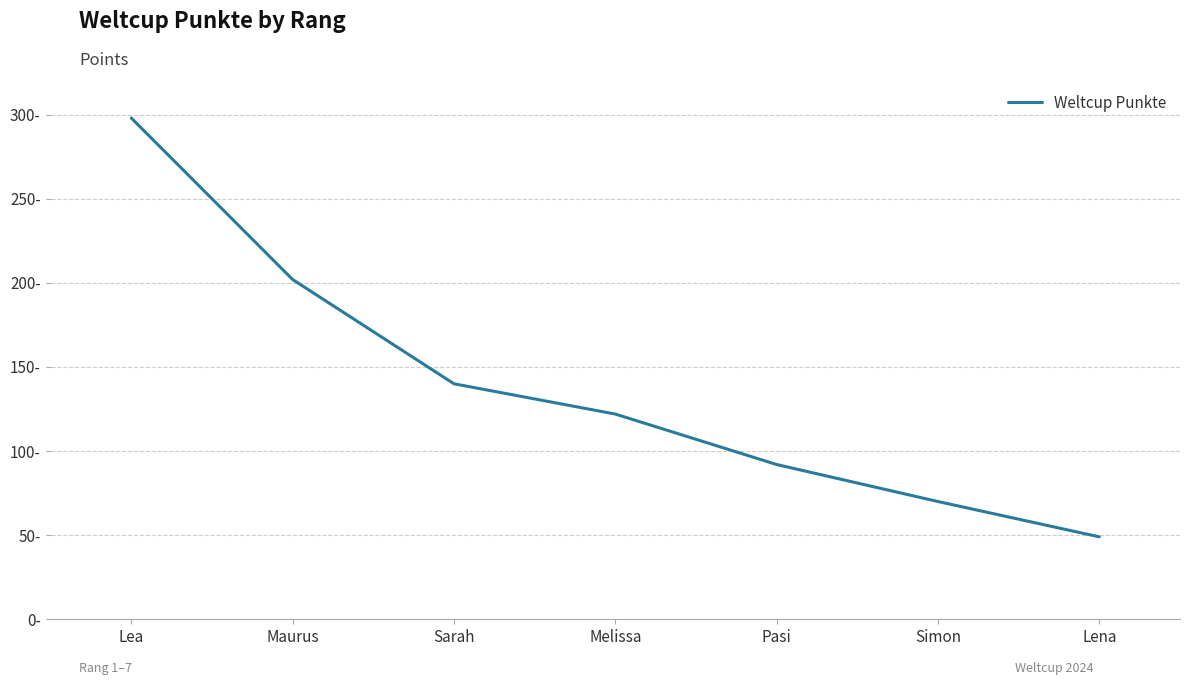

The value at Lena is 33. True or false?

False